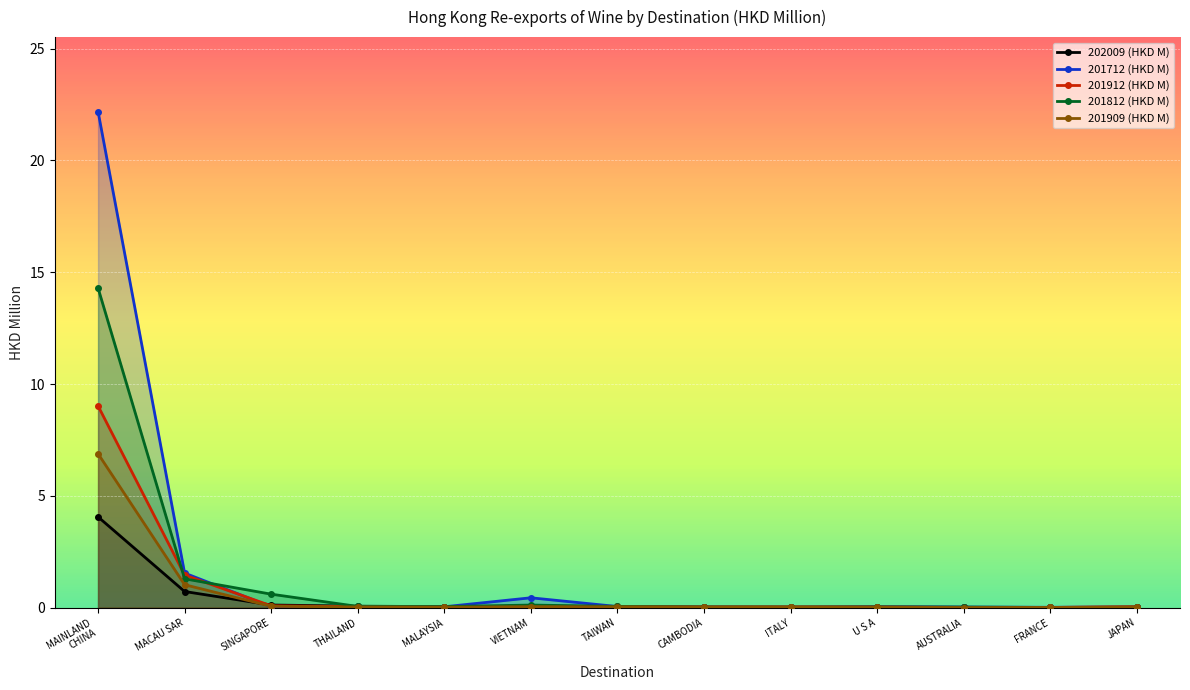

Is it true that 202009 (HKD M) equals 0.0 at VIETNAM?

True